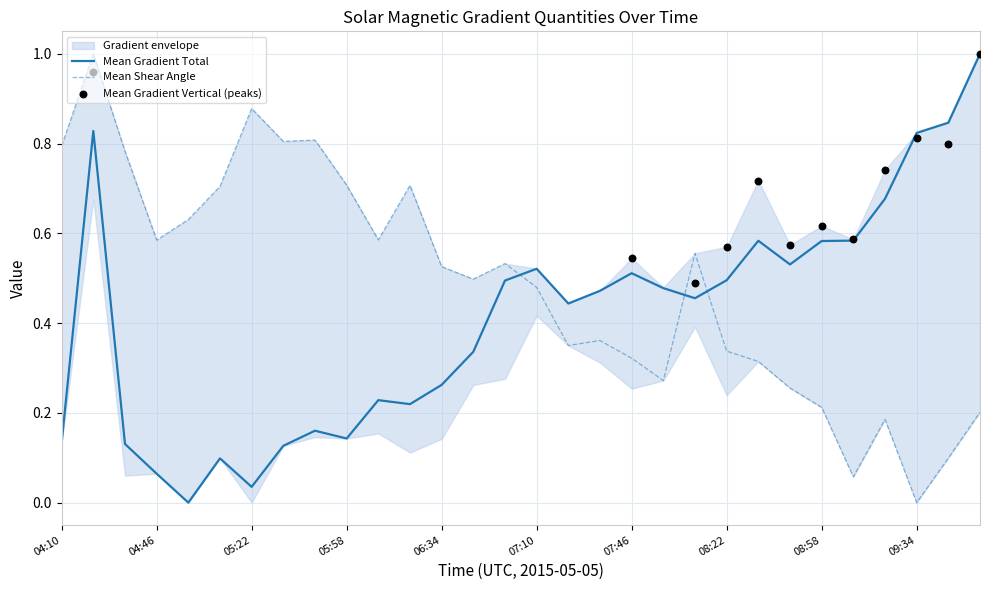

At which category is the sum across all series the highest?

04:22